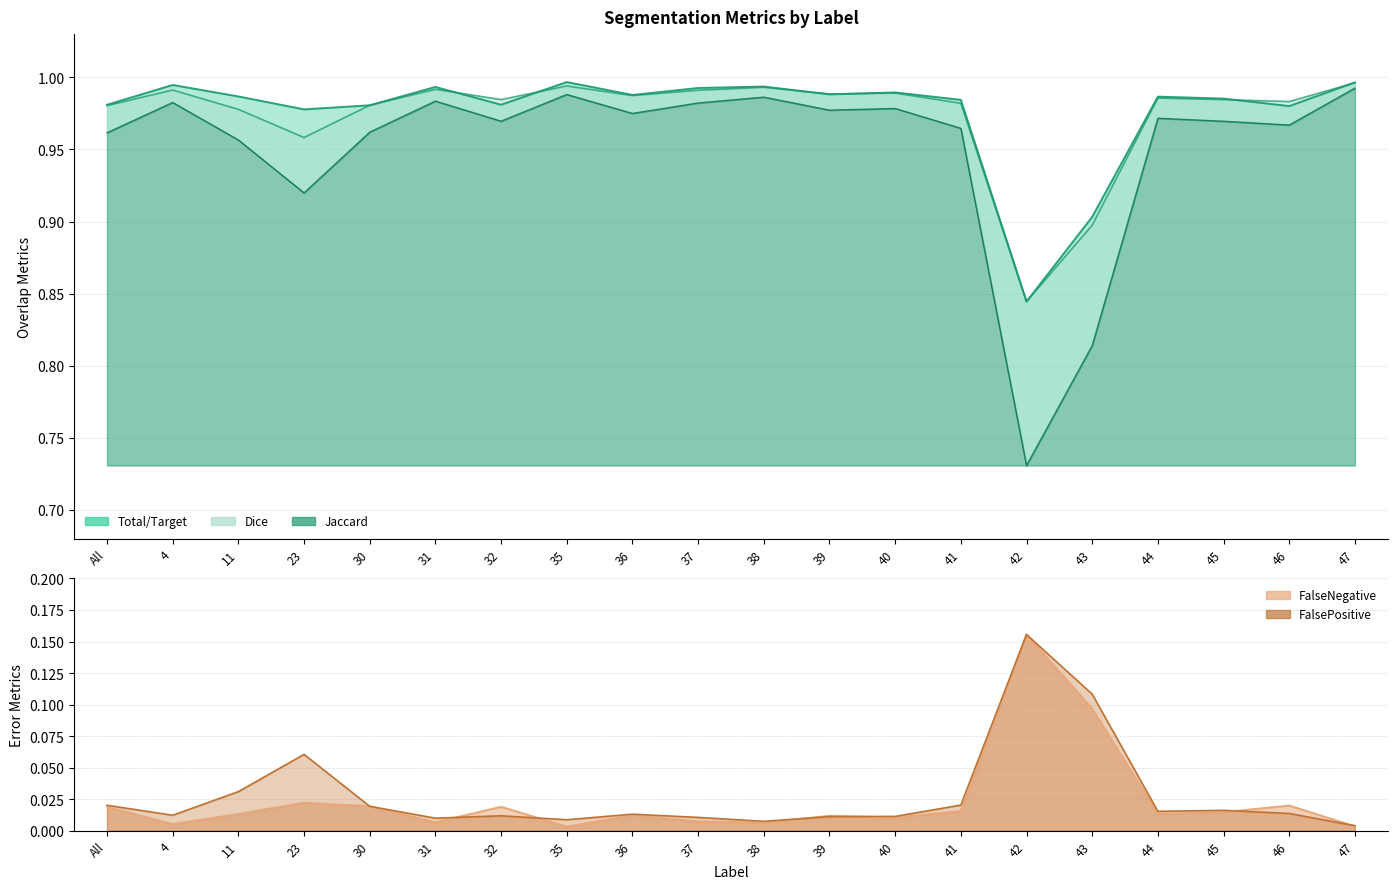

True or false: Dice and FalsePositive intersect in this chart.

False